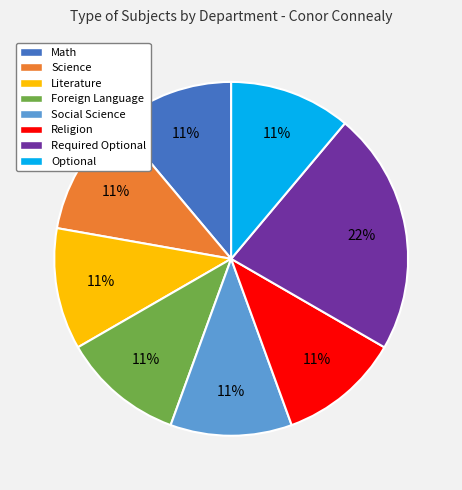

Approximately how many times larger is the value at Science compared to Social Science?

1.0